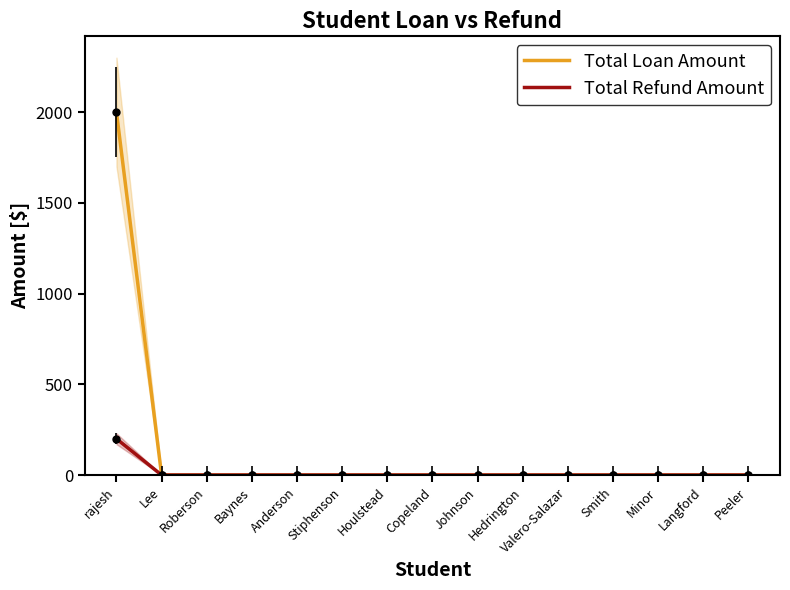

Reading left to right, list all the values displayed in this chart.

Total Loan Amount: 2000	0	0	0	0	0	0	0	0	0	0	0	0	0	0
Total Refund Amount: 200	0	0	0	0	0	0	0	0	0	0	0	0	0	0